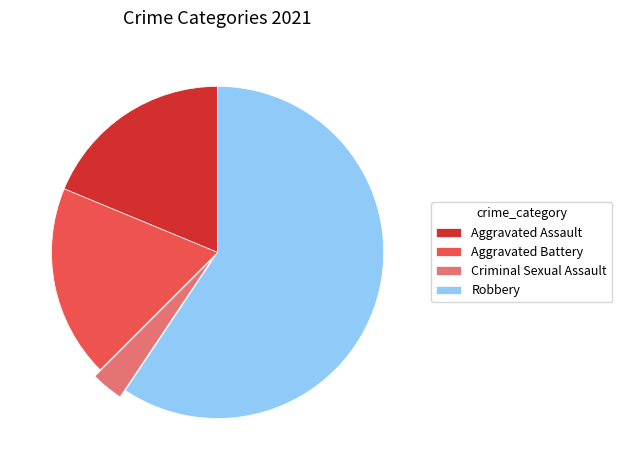

What is the smallest slice in the pie chart?

Criminal Sexual Assault